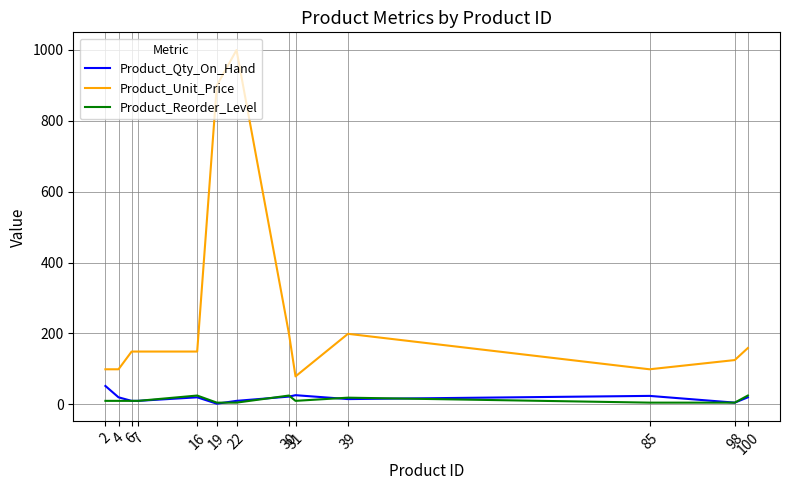

True or false: Product_Qty_On_Hand and Product_Unit_Price cross at least once.

False